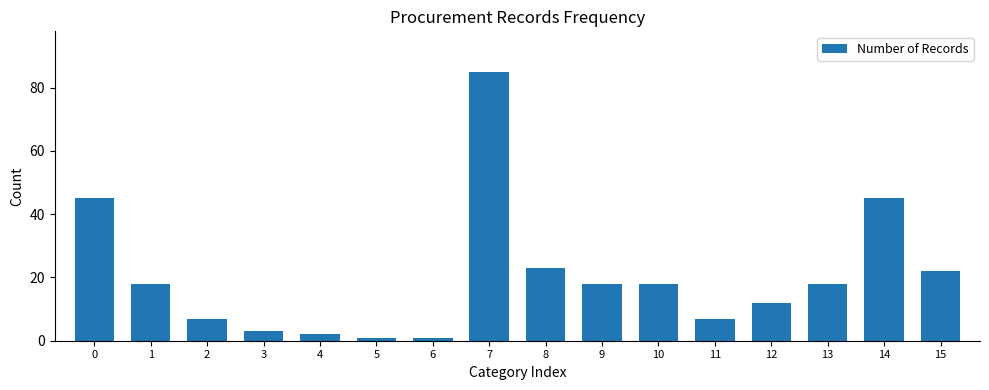

True or false: the data shows 45 at 14.

True